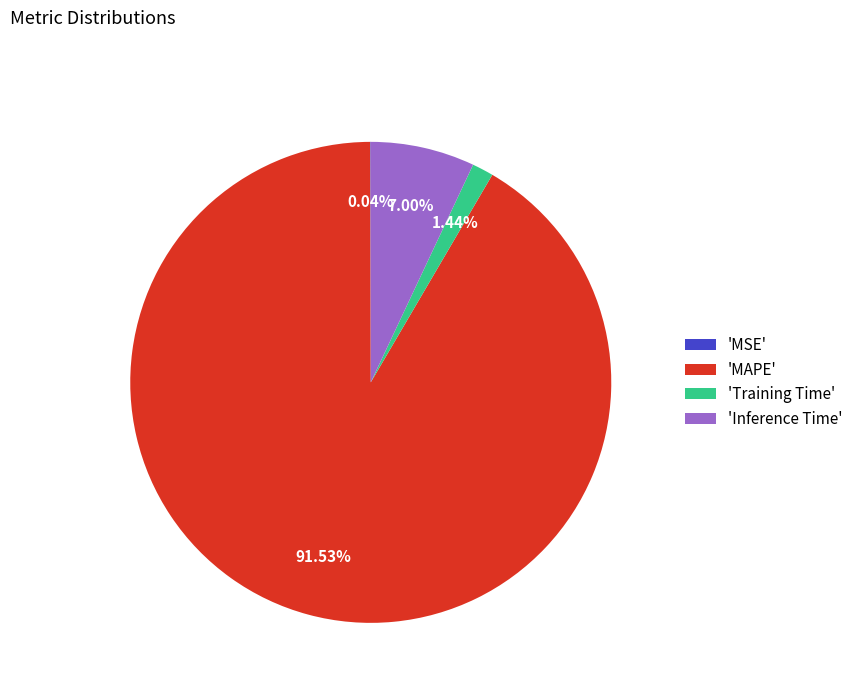

Which category accounts for the majority?

'MAPE'